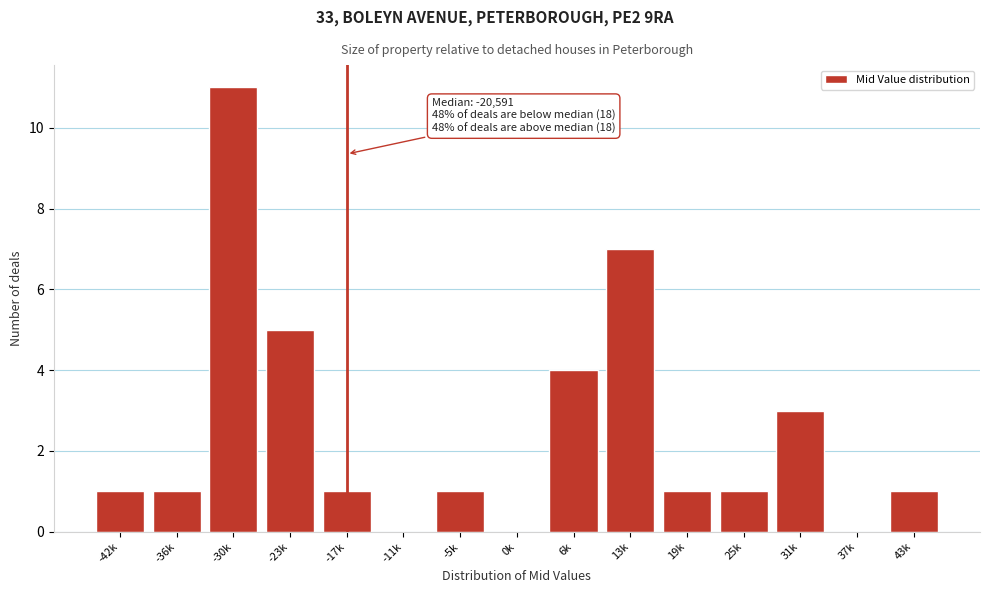

Reading left to right, list all the values displayed in this chart.

-42k=1	-36k=1	-30k=11	-23k=5	-17k=1	-11k=0	-5k=1	0k=0	6k=4	13k=7	19k=1	25k=1	31k=3	37k=0	43k=1